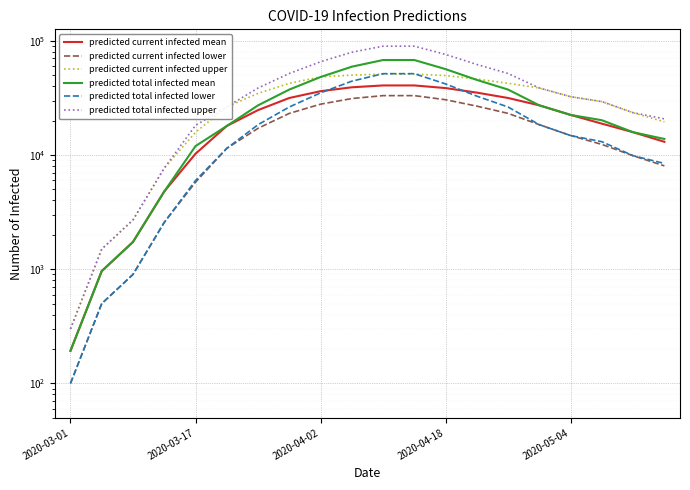

How many lines are shown in the chart?

6